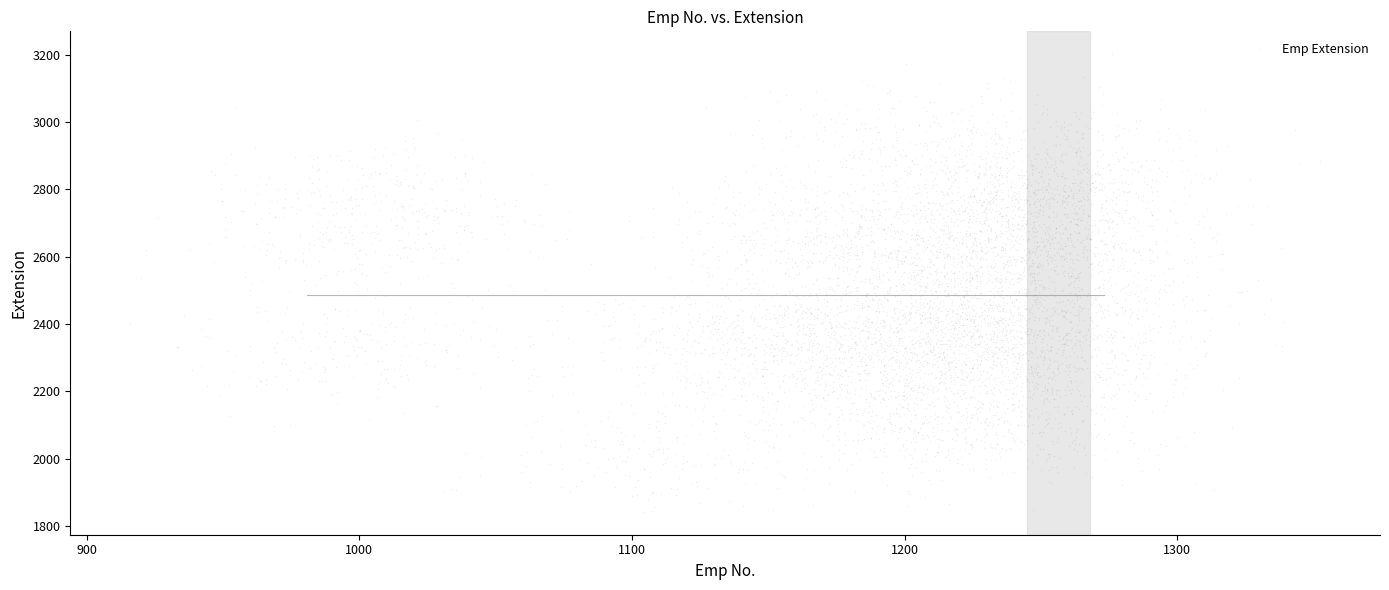

What is the range of X values (max minus min)?

426.3